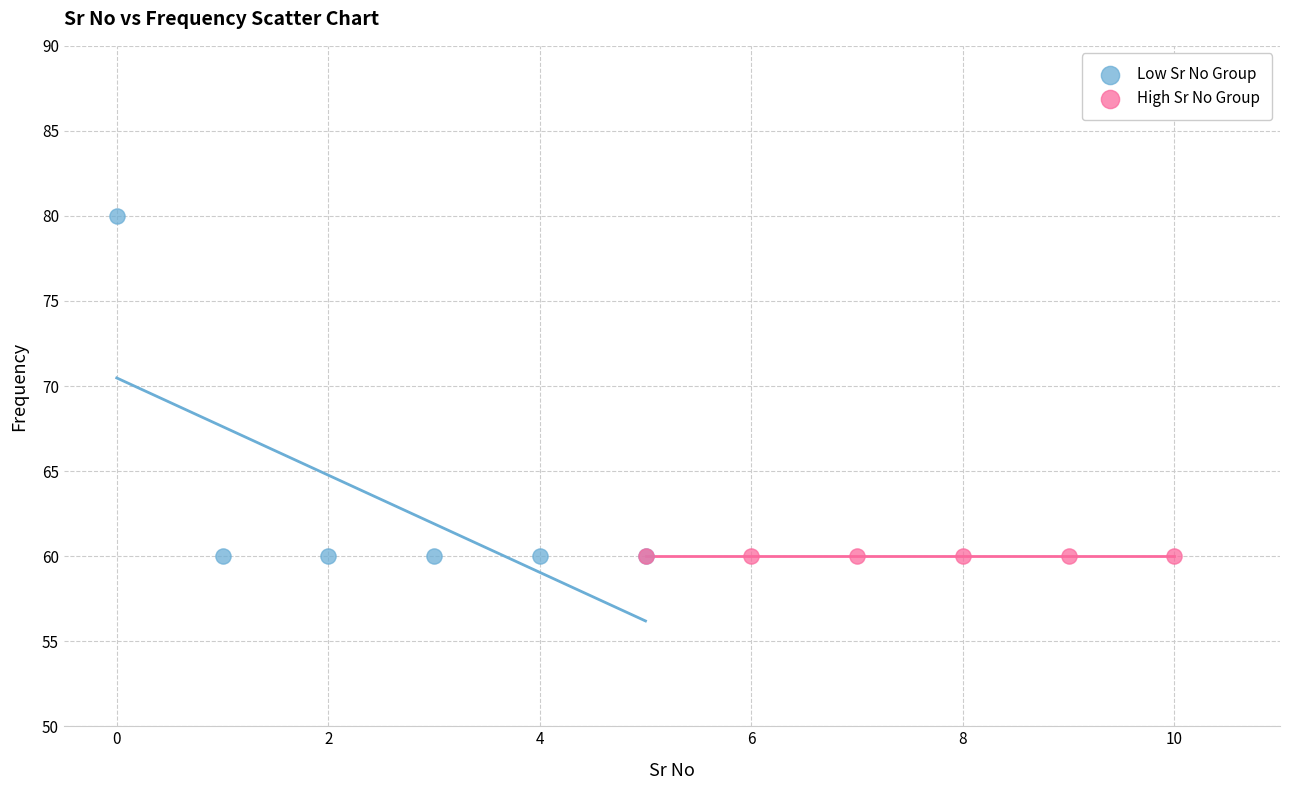

Which series contains the highest Y value?

Low Sr No Group